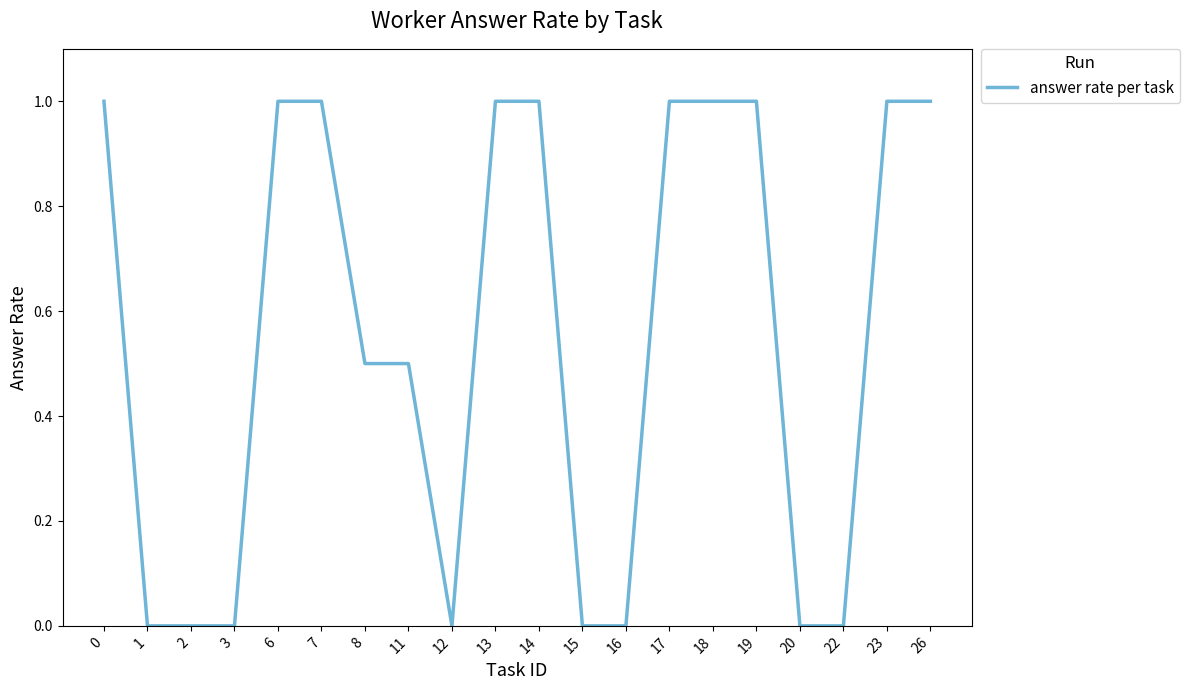

What is the difference between the maximum and minimum values?

1.0